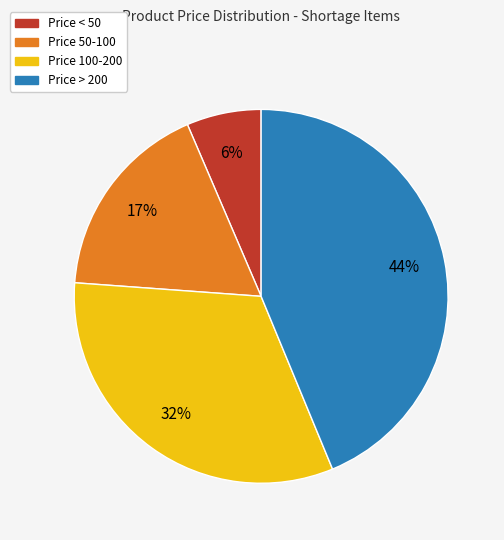

To the nearest percent, what is the average slice percentage?

25%